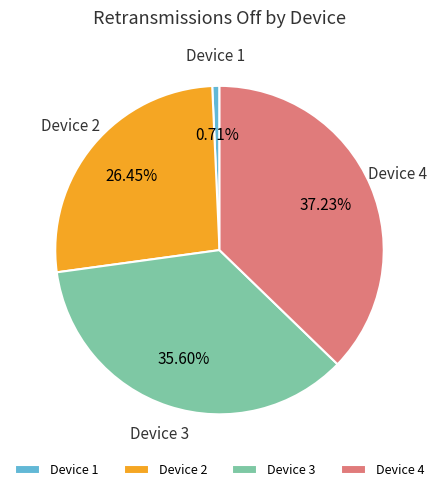

Is the sum of Device 3 and Device 4 greater than half?

Yes